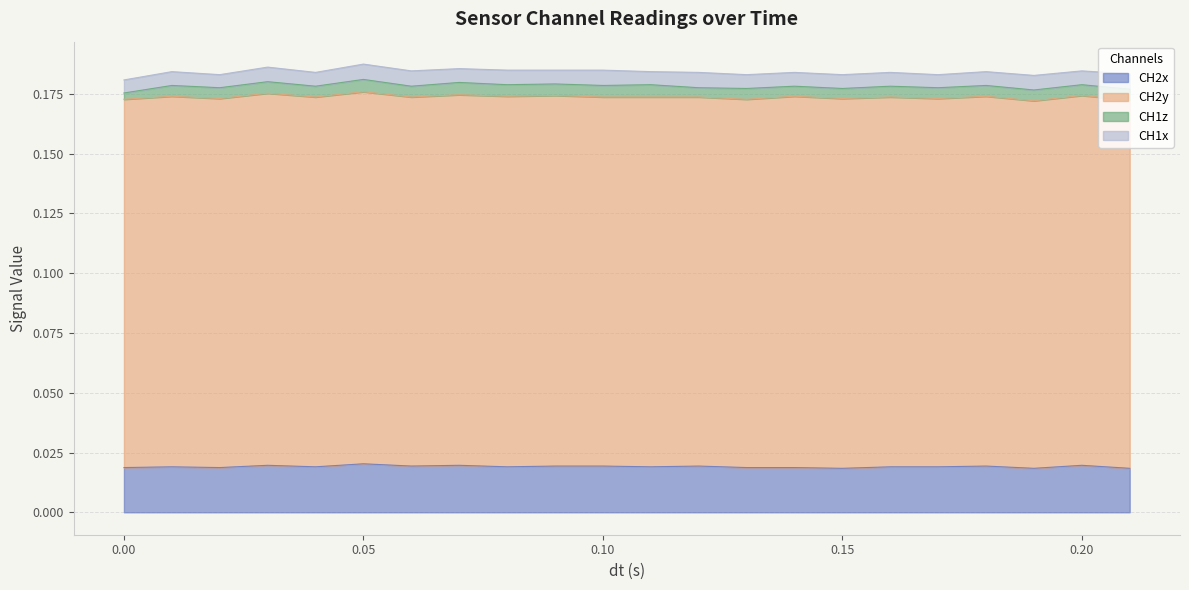

What are all the series names shown in the legend?

CH2x, CH2y, CH1z, CH1x